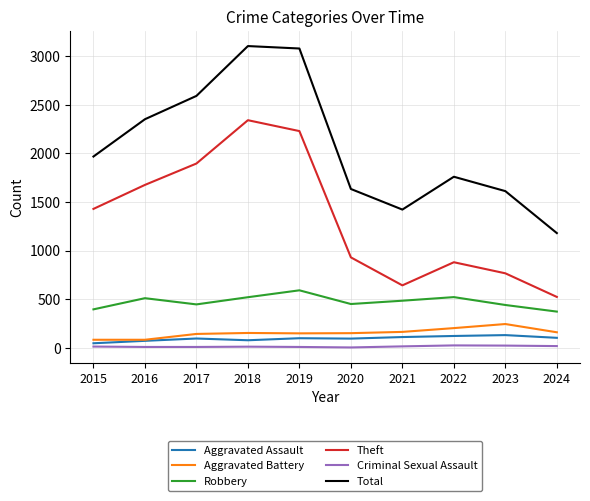

What is the sum of the Aggravated Battery values at 2024 and 2021?

322